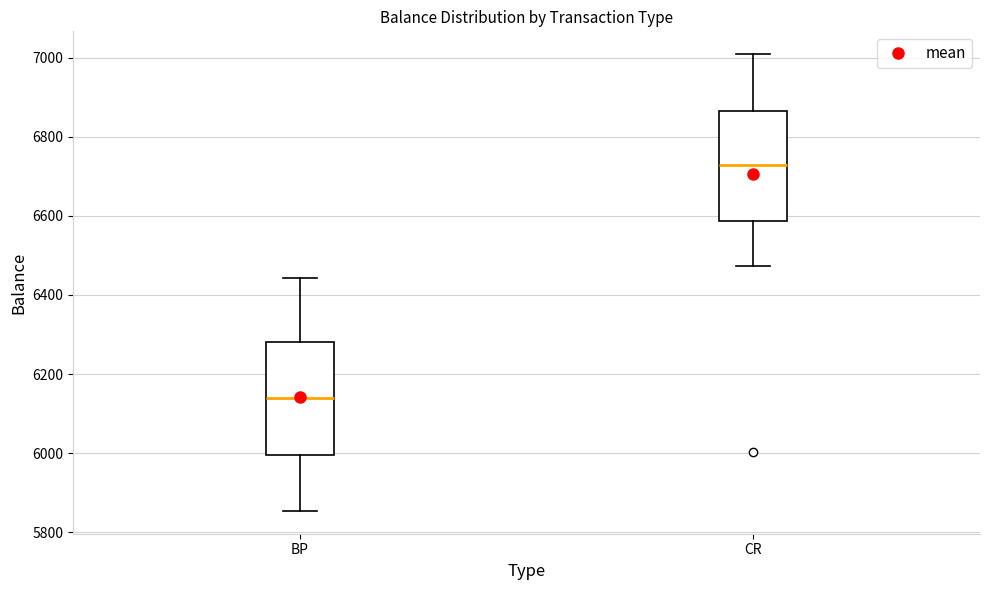

Reading left to right, read every box against the y-axis: the position of its median line, the range the box covers, and the ends of its whiskers. The values are not printed on the chart, so give them approximately, as read against the axis.

BP: median 6140, box 6000 to 6280, whiskers 5860 to 6440
CR: median 6720, box 6580 to 6860, whiskers 6480 to 7000